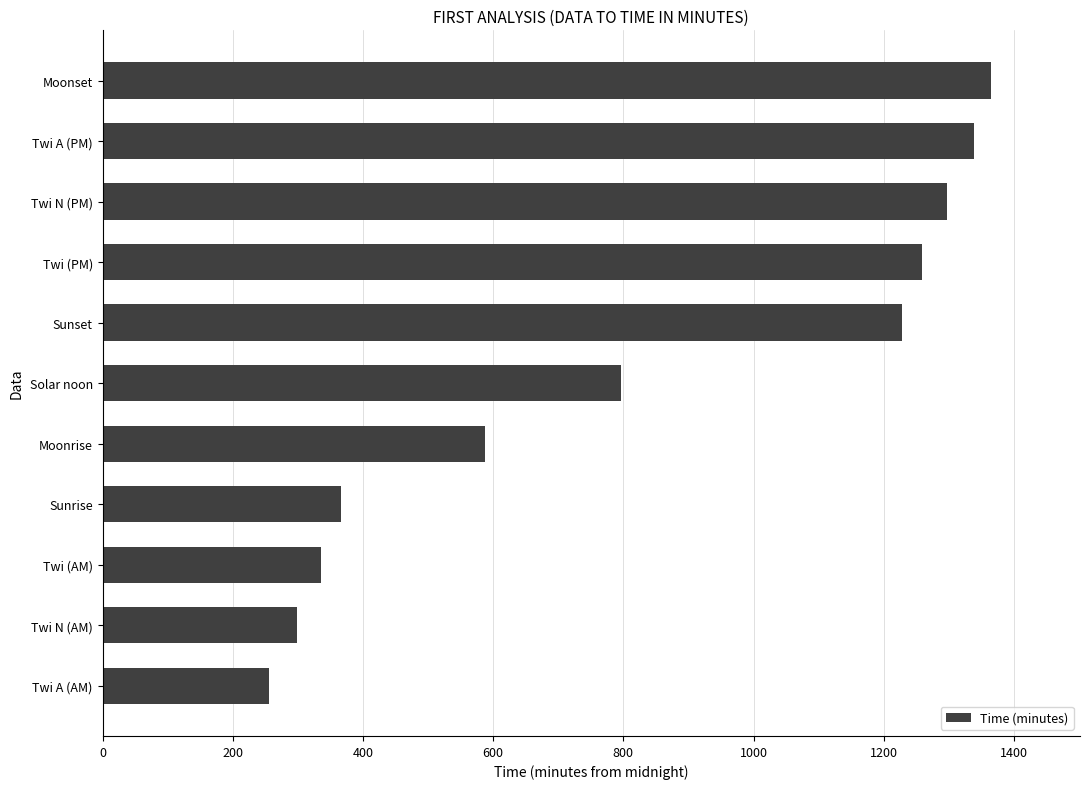

True or false: the data shows 256 at Twi A (AM).

True